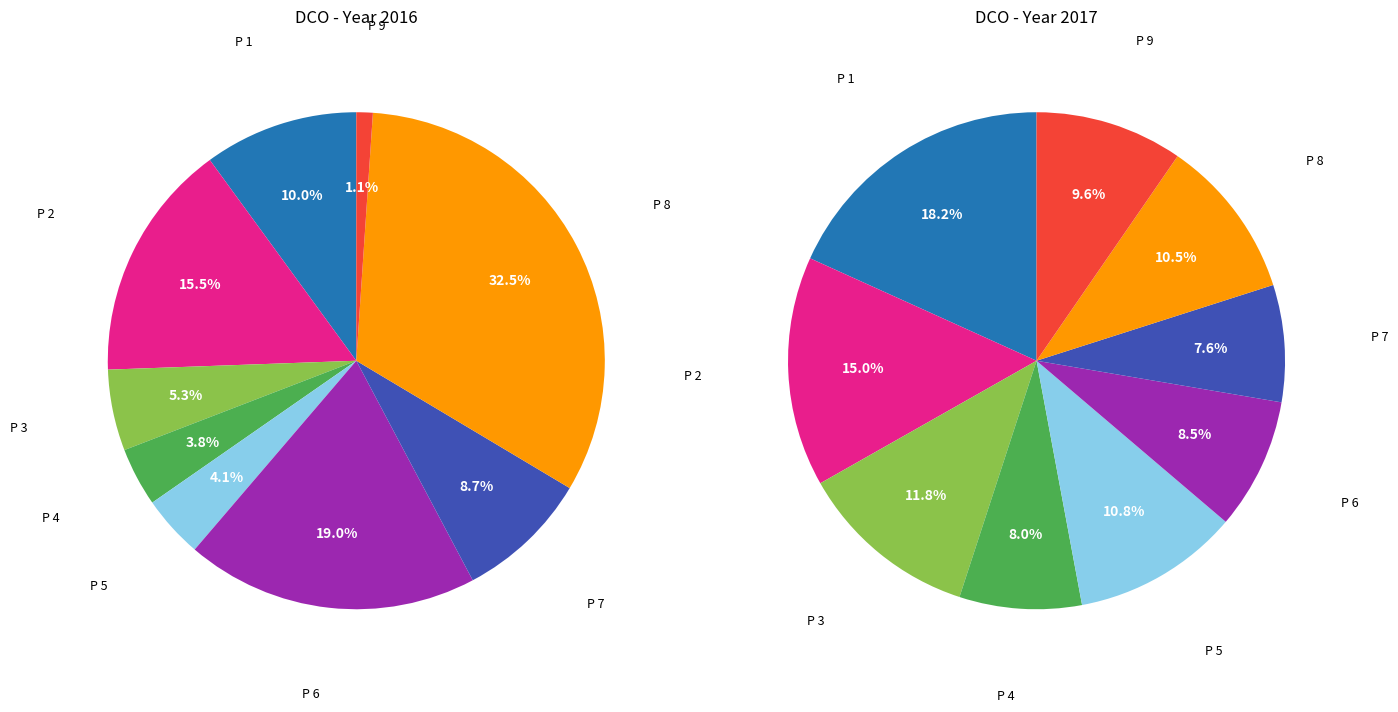

Rank the categories by 2016 value from highest to lowest.

P 8, P 6, P 2, P 1, P 7, P 3, P 5, P 4, P 9